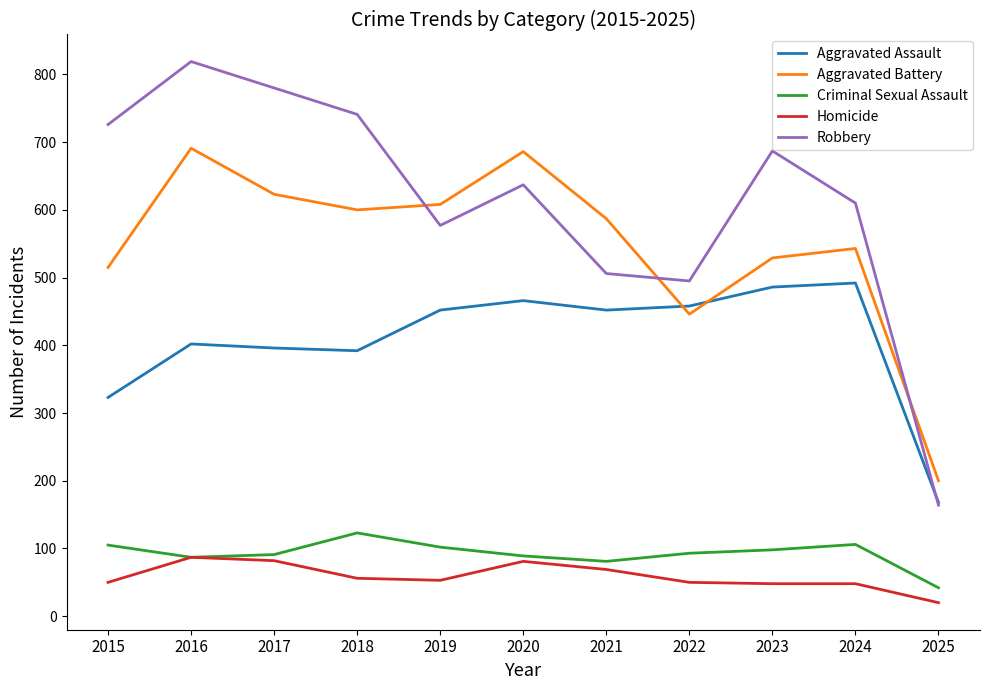

What is the sum of the Criminal Sexual Assault values at 2025 and 2022?

135